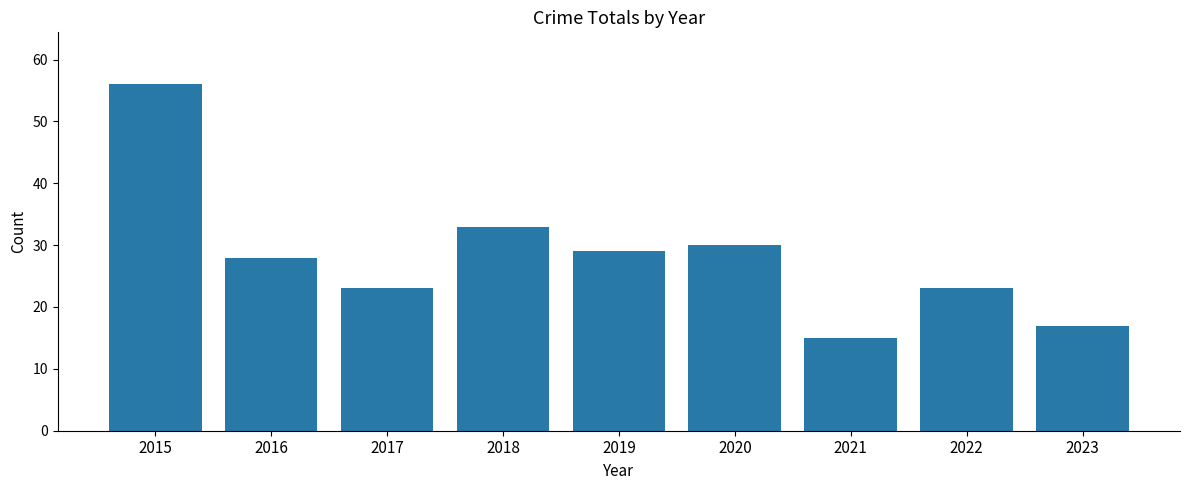

What is the ratio of the value at 2017 to the value at 2023?

1.4